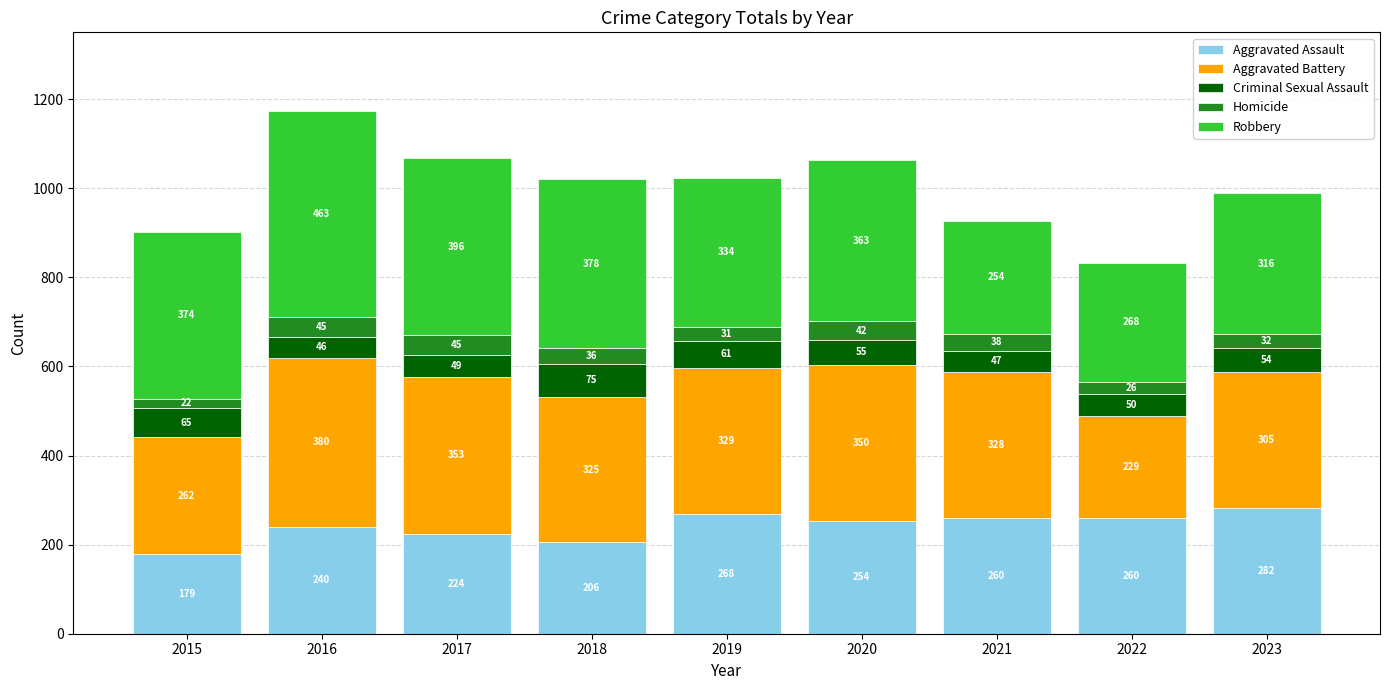

How many data points does each series have?

9